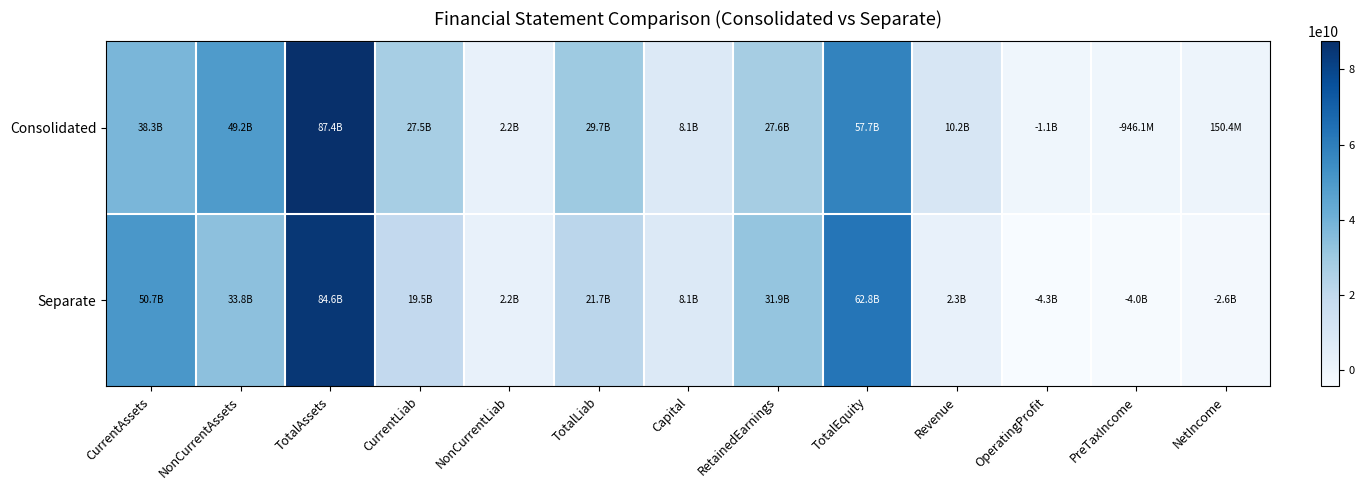

Rank the series at RetainedEarnings from lowest to highest value.

Consolidated, Separate